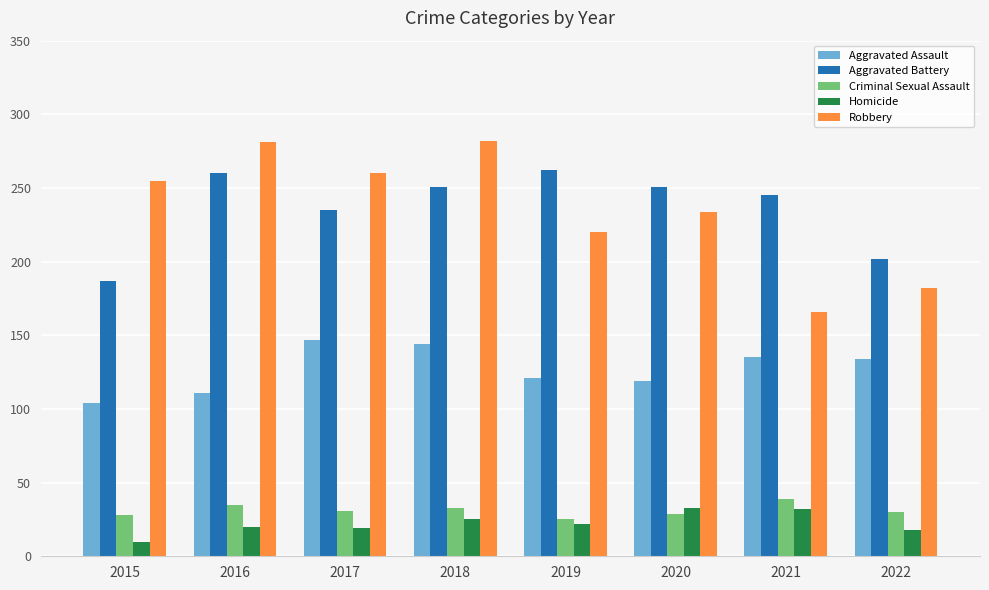

Is the value of Aggravated Battery at 2017 greater than the value of Aggravated Assault at 2015?

Yes